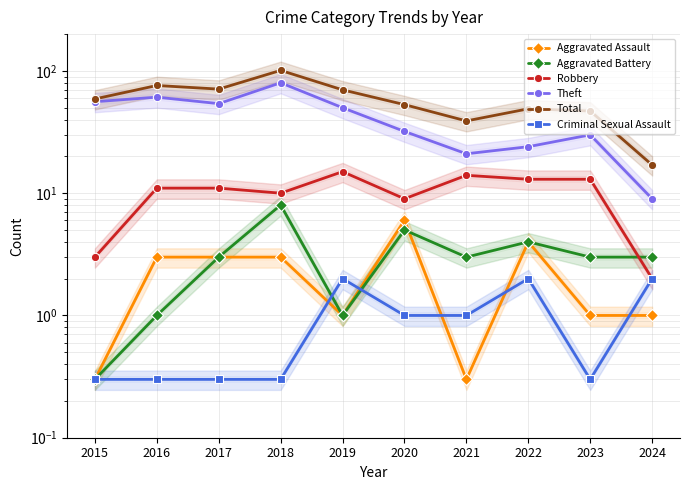

Is the value of Robbery at 2015 greater than the value of Aggravated Battery at 2024?

No